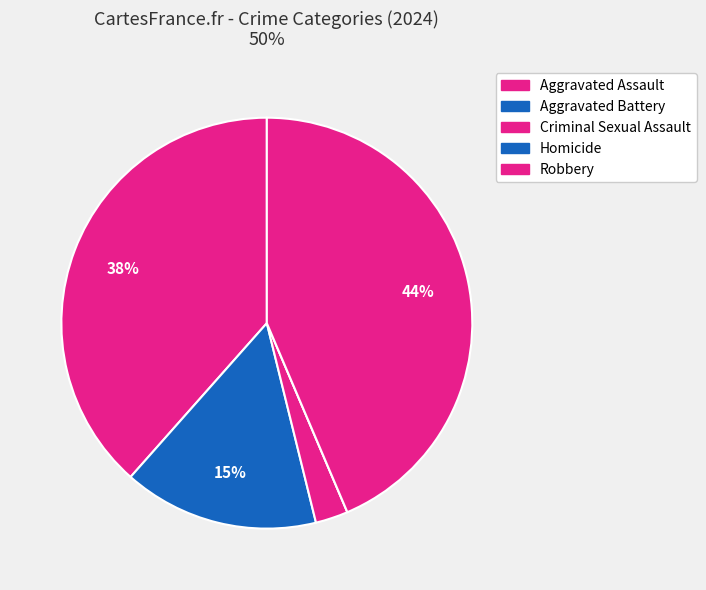

Count the number of slices in the pie.

5